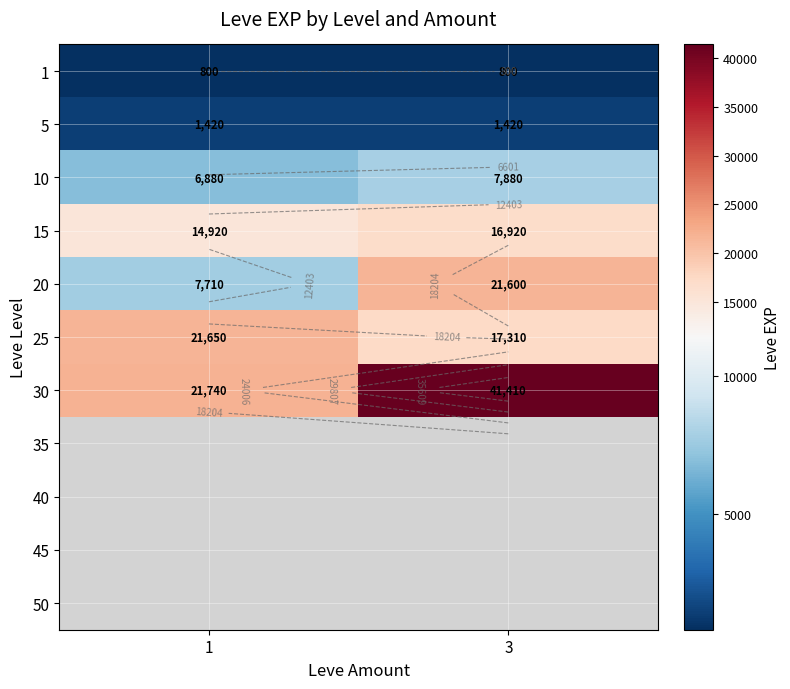

How many categories are shown in the chart?

2